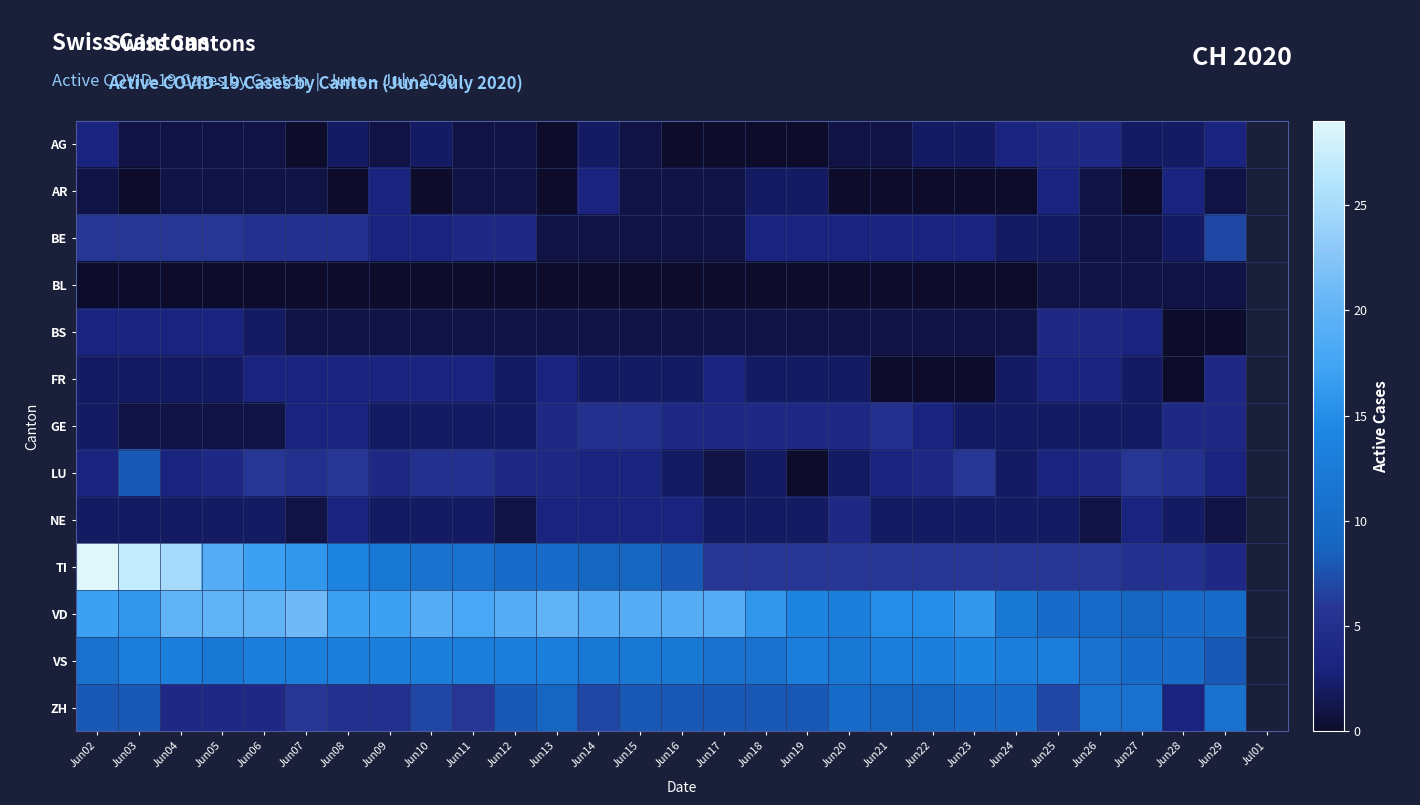

At how many categories does at least one series exceed 19?

7